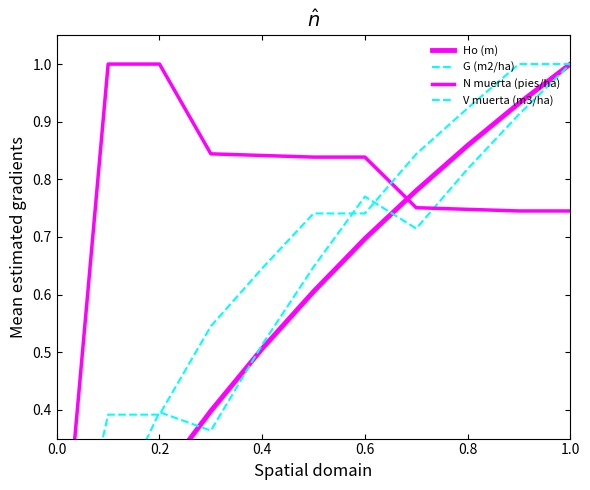

Reading right to left, transcribe all the data shown in this chart.

Ho (m): 1.0	0.9	0.9	0.8	0.7	0.6	0.5	0.4	0.3	0.1	0.0
G (m2/ha): 1.0	0.9	0.8	0.7	0.8	0.6	0.5	0.4	0.4	0.2	0.0
N muerta (pies/ha): 0.7	0.7	0.7	0.8	0.8	0.8	0.8	0.8	1.0	1.0	0.0
V muerta (m3/ha): 1.0	1.0	0.9	0.8	0.7	0.7	0.6	0.5	0.4	0.4	0.0